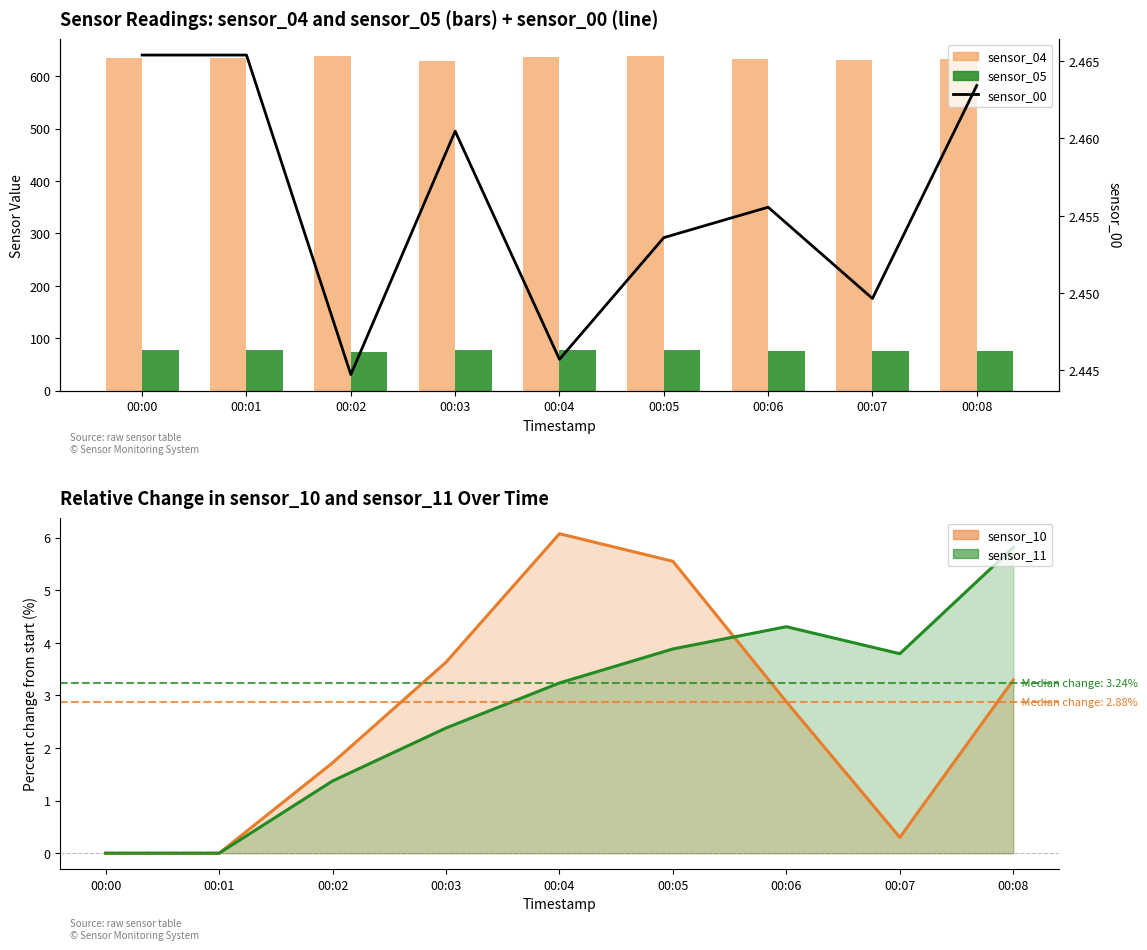

Reading right to left, what are all the values shown in this chart?

sensor_04: 00:08=631.9	00:07=630.7	00:06=633.3	00:05=637.6	00:04=636.5	00:03=628.1	00:02=638.9	00:01=634.4	00:00=634.4
sensor_05: 00:08=74.6	00:07=75.8	00:06=75.8	00:05=78.2	00:04=76.6	00:03=77.0	00:02=73.5	00:01=76.5	00:00=76.5
sensor_10: 00:08=3.3	00:07=0.3	00:06=2.9	00:05=5.6	00:04=6.1	00:03=3.6	00:02=1.7	00:01=0.0	00:00=0.0
sensor_11: 00:08=5.8	00:07=3.8	00:06=4.3	00:05=3.9	00:04=3.2	00:03=2.4	00:02=1.4	00:01=0.0	00:00=0.0
sensor_00: 00:08=2.5	00:07=2.4	00:06=2.5	00:05=2.5	00:04=2.4	00:03=2.5	00:02=2.4	00:01=2.5	00:00=2.5